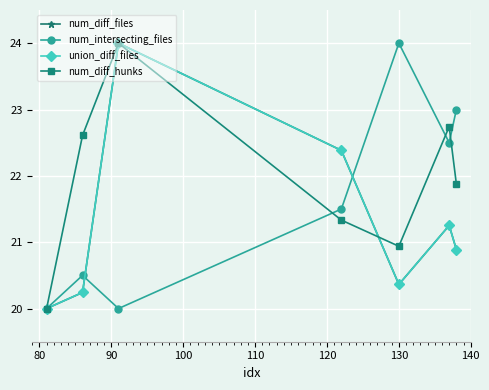

How many times do union_diff_files and num_intersecting_files cross each other?

2